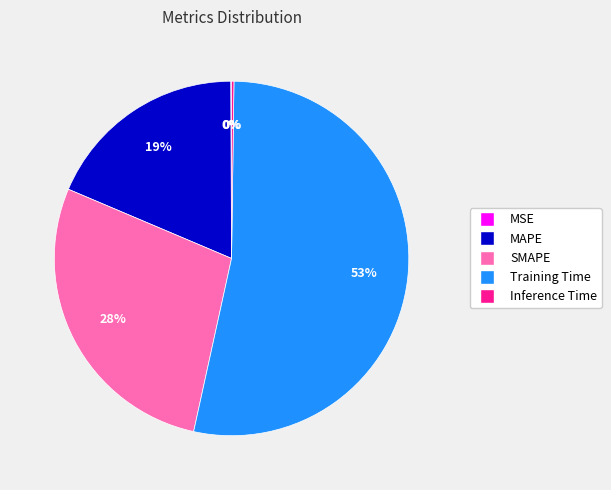

Which category accounts for the majority?

Training Time